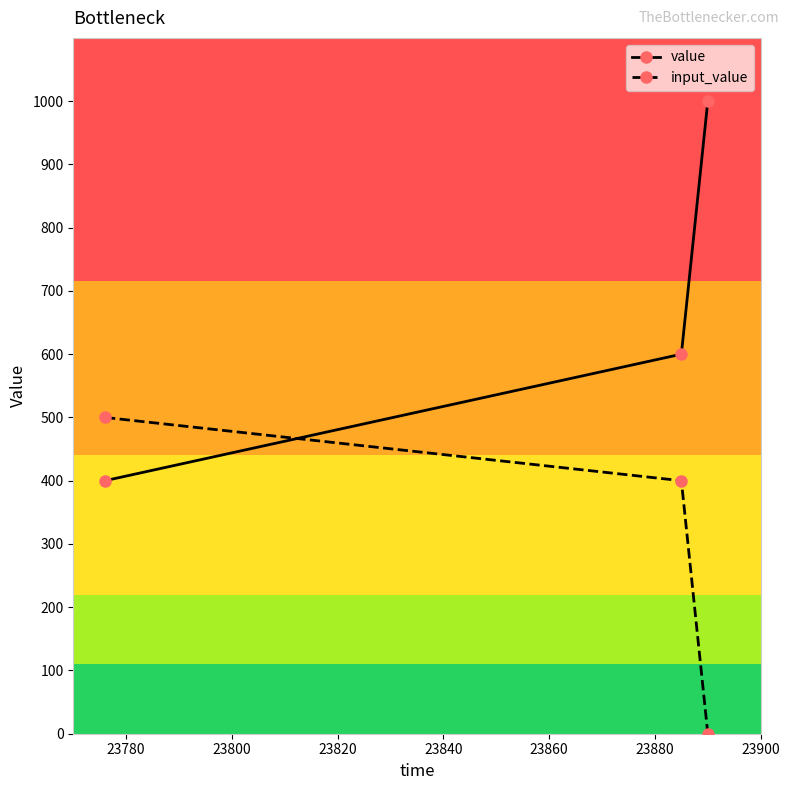

Rank the series by their maximum value, from lowest to highest.

input_value, value